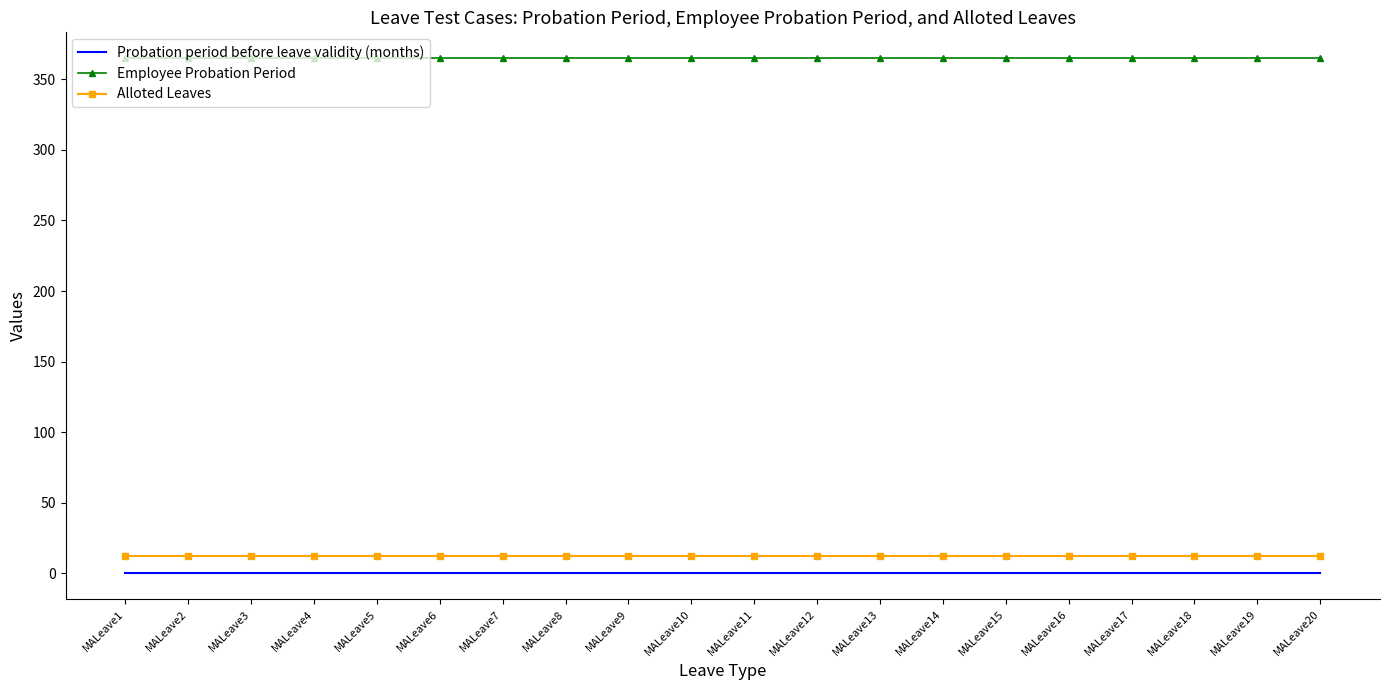

What is the approximate value of Employee Probation Period at MALeave15?

365